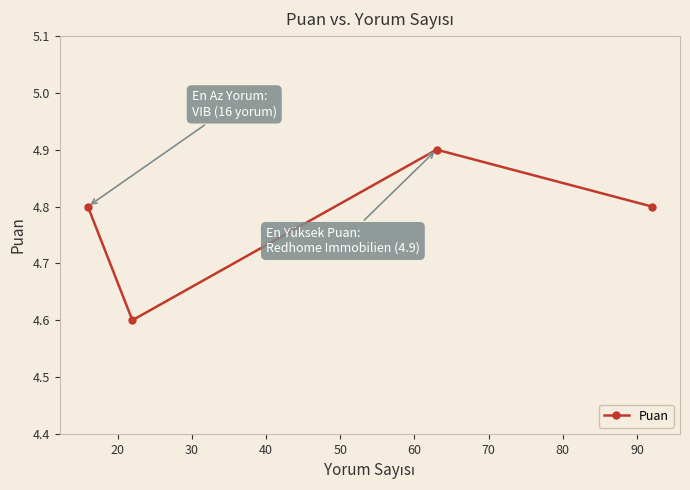

What is the difference between the maximum and minimum values?

0.3